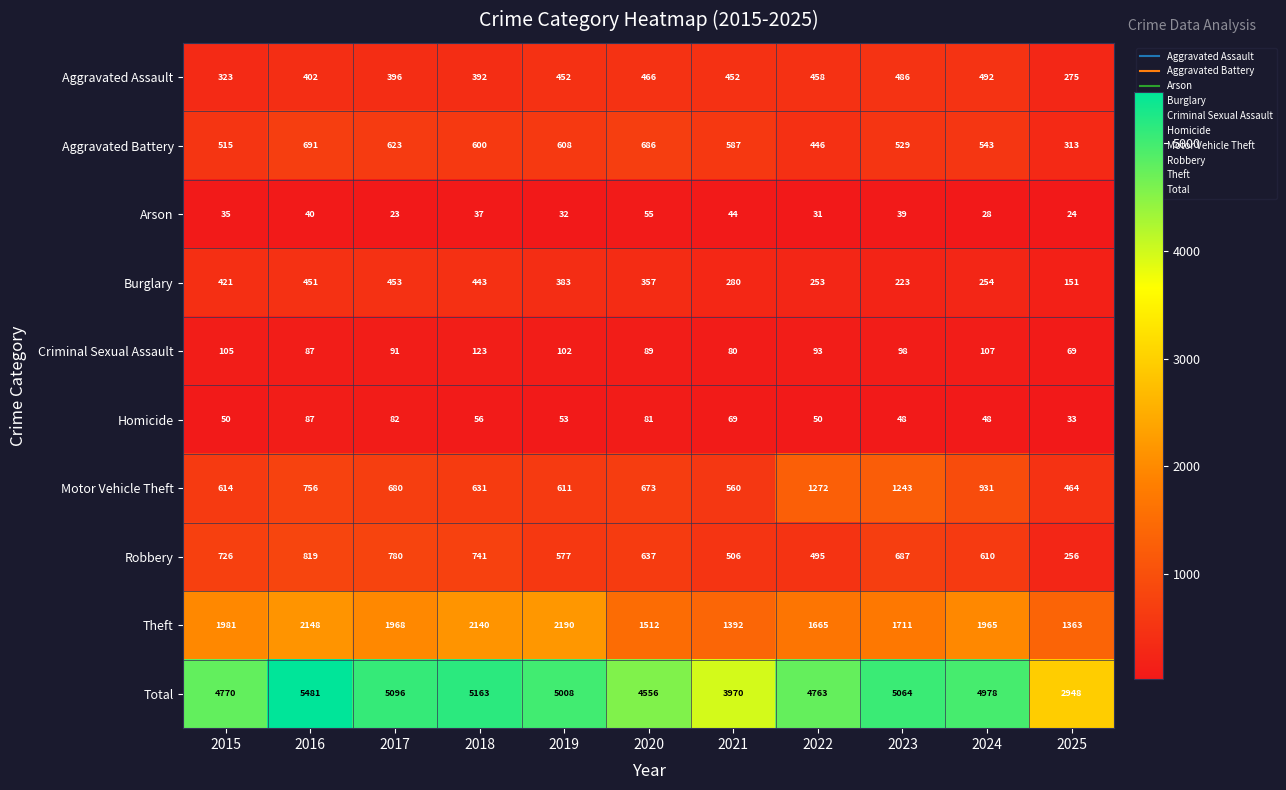

What is the average value of the Motor Vehicle Theft series?

767